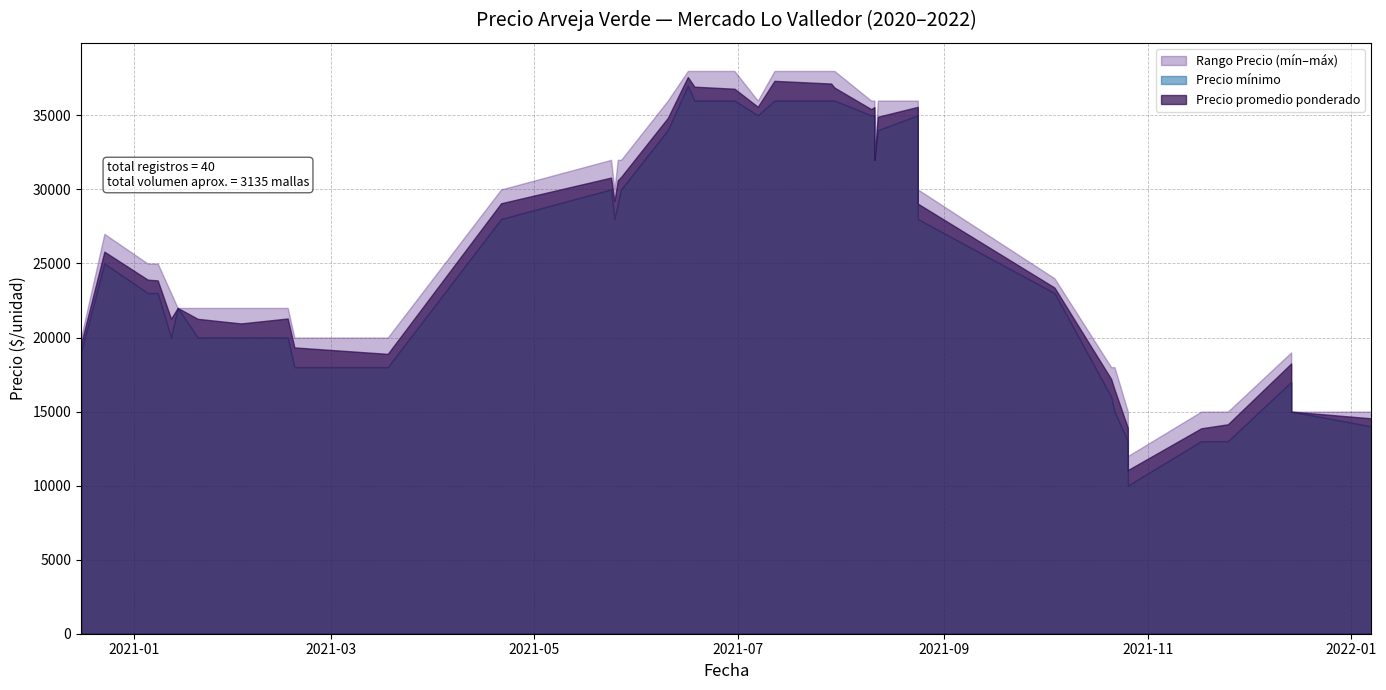

What is the highest value of the Precio máximo series?

38000